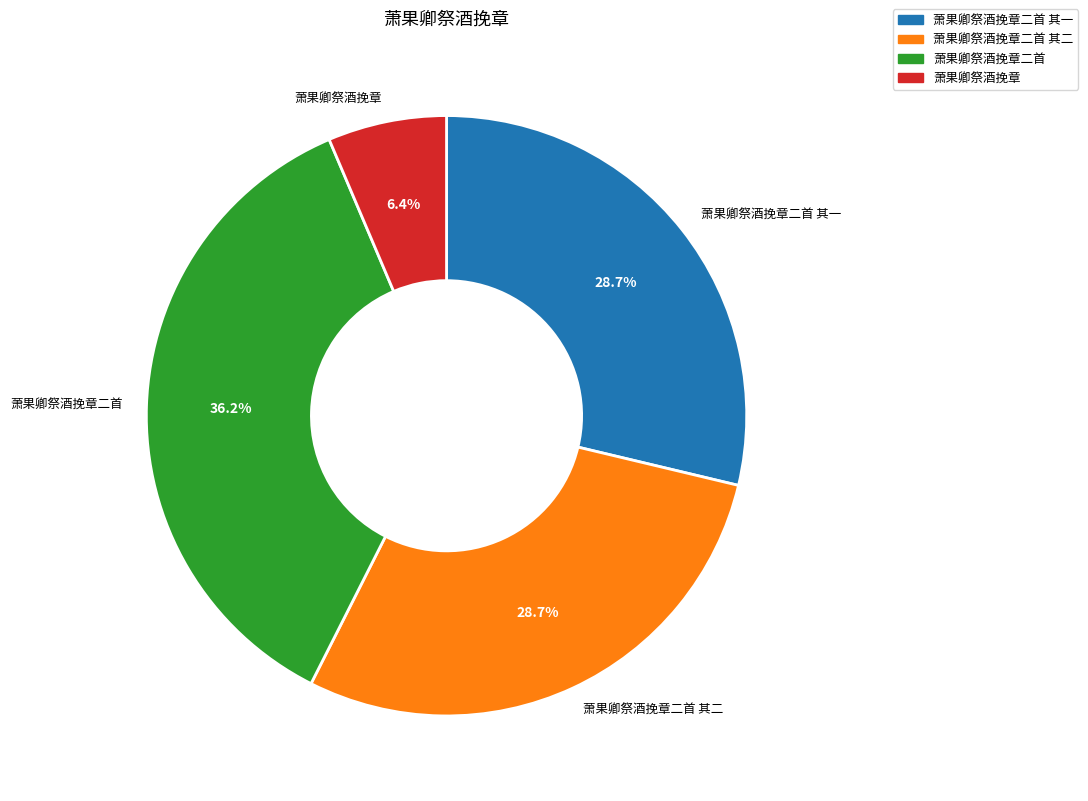

How many slices are in this pie chart?

4